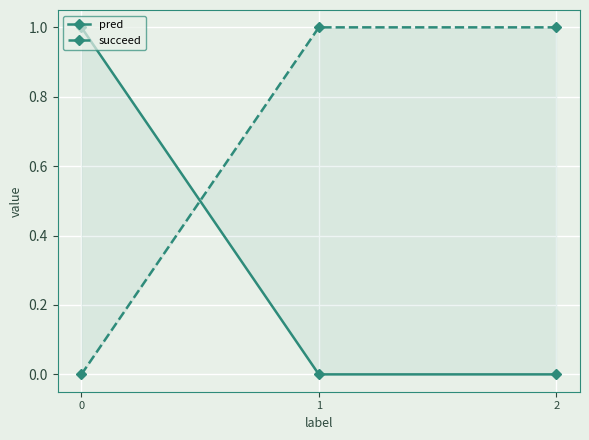

How many succeed values are between 0 and 1?

3